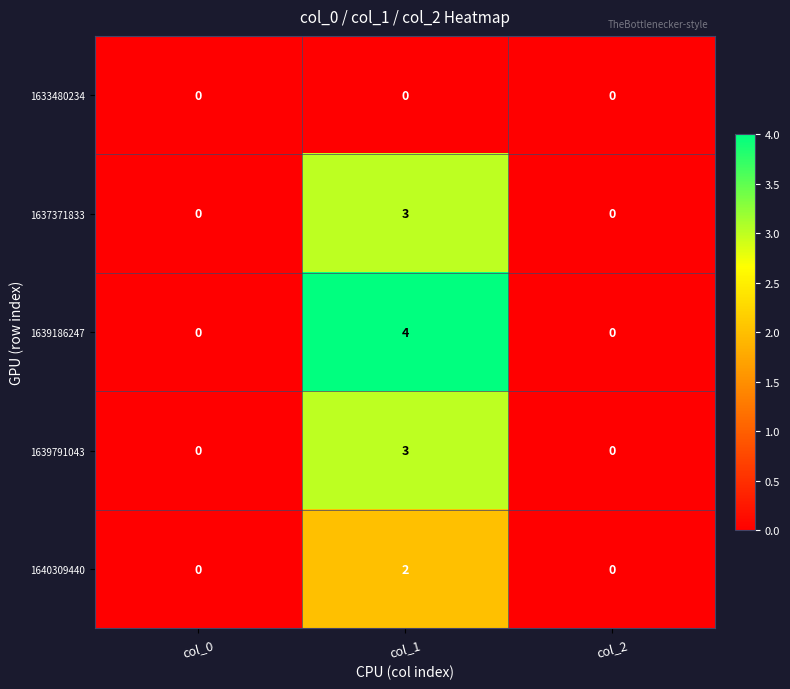

What is the total value across all series at col_1?

12